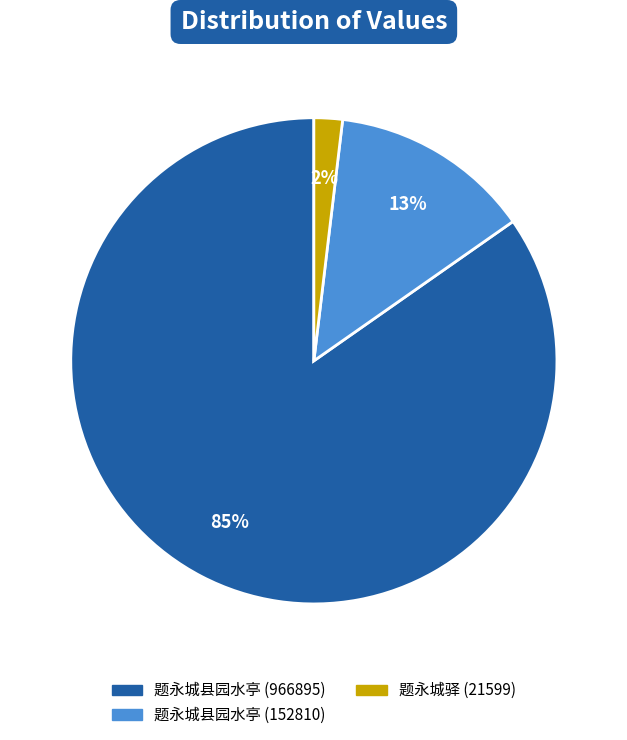

Which category has the biggest portion of the pie?

题永城县园水亭 (966895)